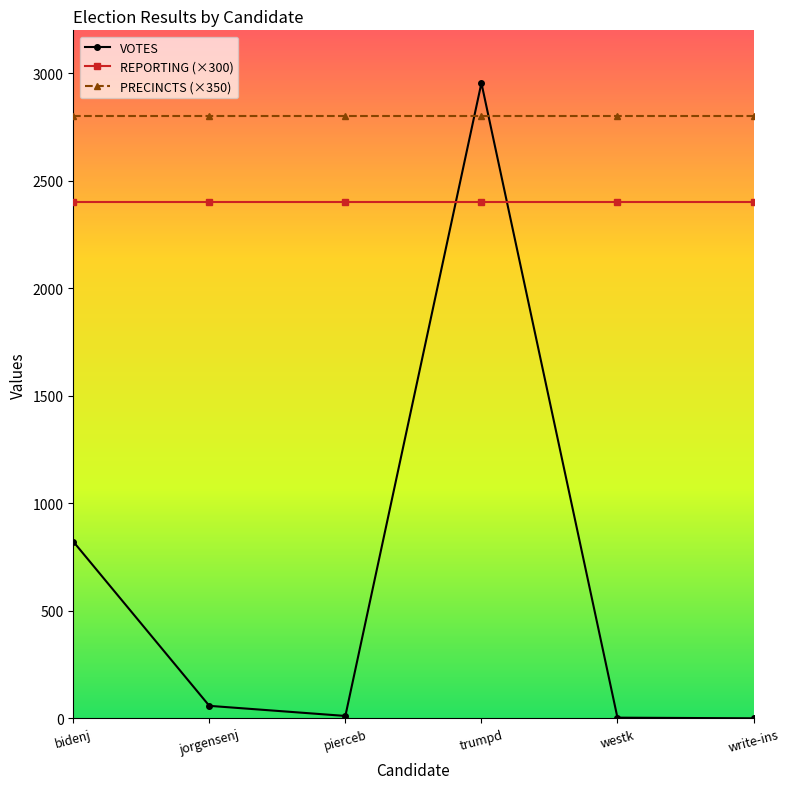

In VOTES, how many points are higher than both neighbors (excluding endpoints)?

1